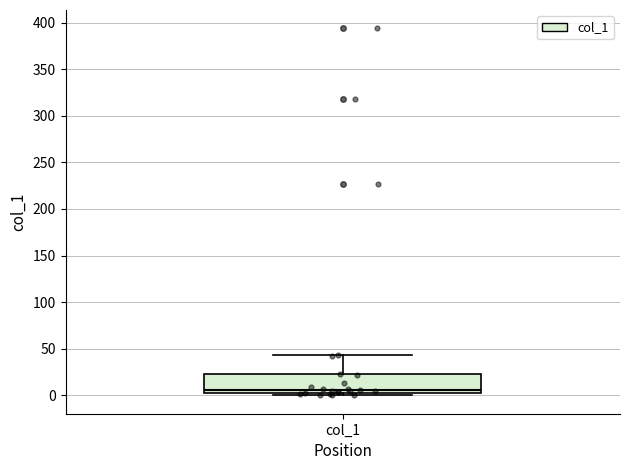

Where does the upper whisker of the box for col_1 end on the y-axis? The values are not printed on the chart, so give them approximately, as read against the axis.

45